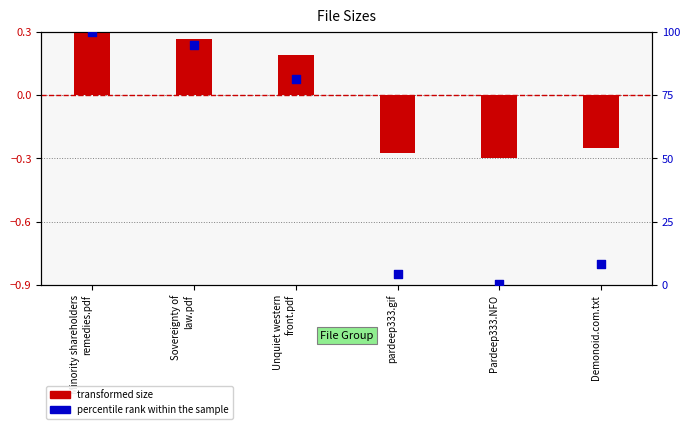

What are all the series names shown in the legend?

transformed size, percentile rank within the sample